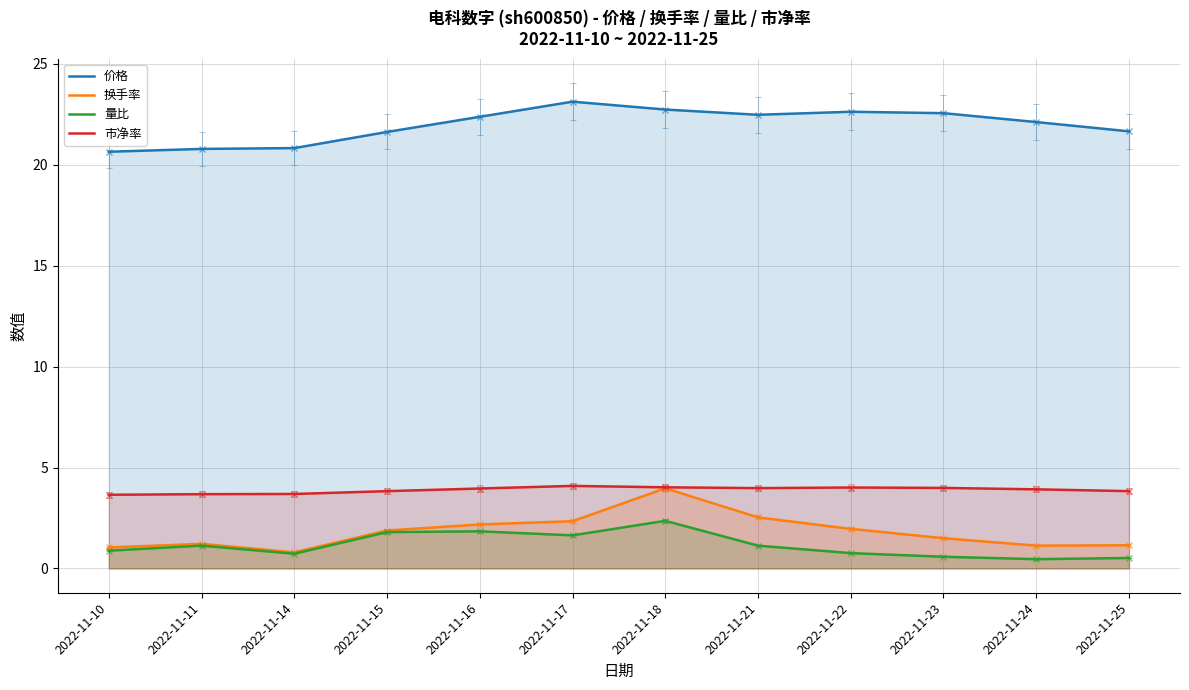

Read the 量比 value at 2022-11-22.

0.8